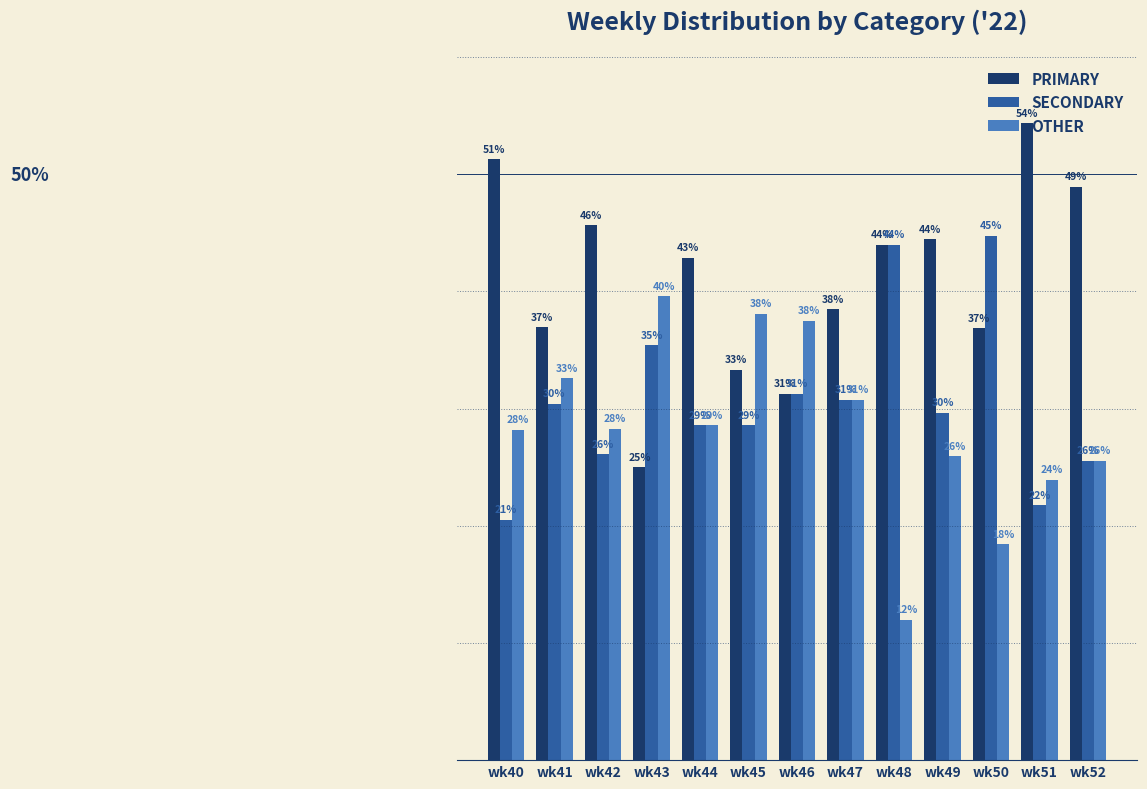

Does the chart contain any negative values?

No